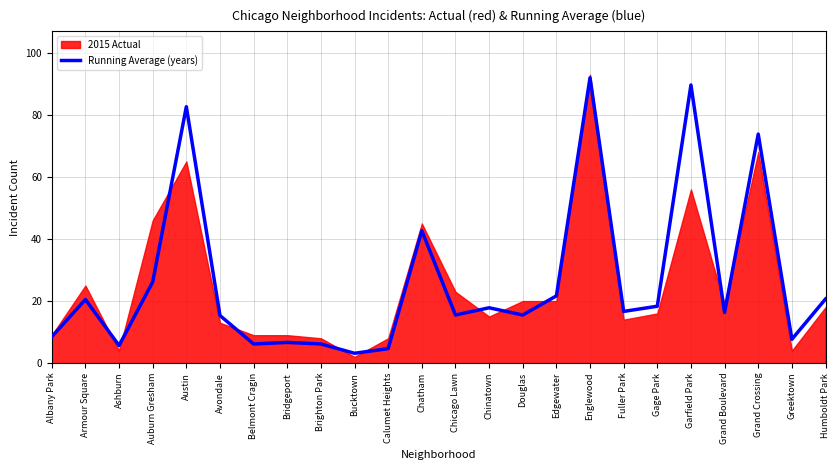

Reading left to right, extract all data points from this chart.

Albany Park=8.5	Armour Square=20.5	Ashburn=5.7	Auburn Gresham=26.2	Austin=82.7	Avondale=15.3	Belmont Cragin=6.2	Bridgeport=6.7	Brighton Park=6.2	Bucktown=3.2	Calumet Heights=4.7	Chatham=42.7	Chicago Lawn=15.5	Chinatown=17.8	Douglas=15.5	Edgewater=21.7	Englewood=92.0	Fuller Park=16.7	Gage Park=18.3	Garfield Park=89.7	Grand Boulevard=16.3	Grand Crossing=73.8	Greektown=7.7	Humboldt Park=20.7